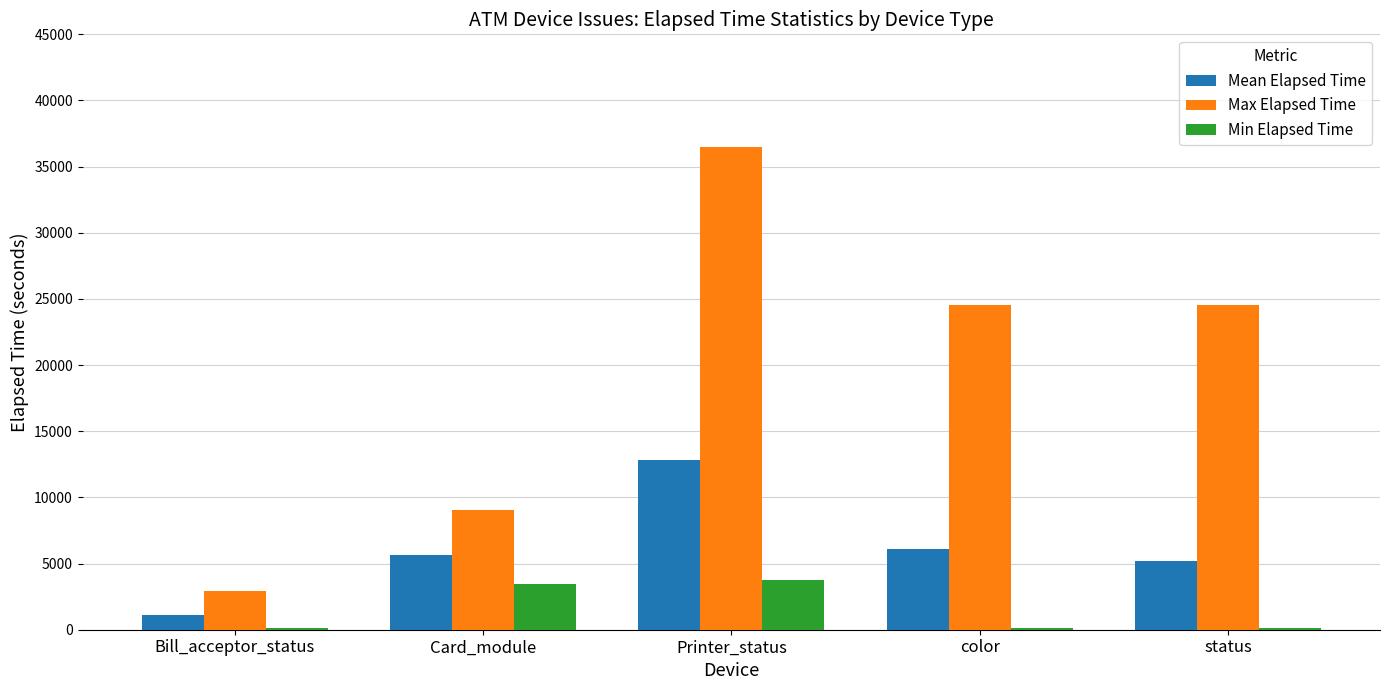

How many bars are there in each group?

3